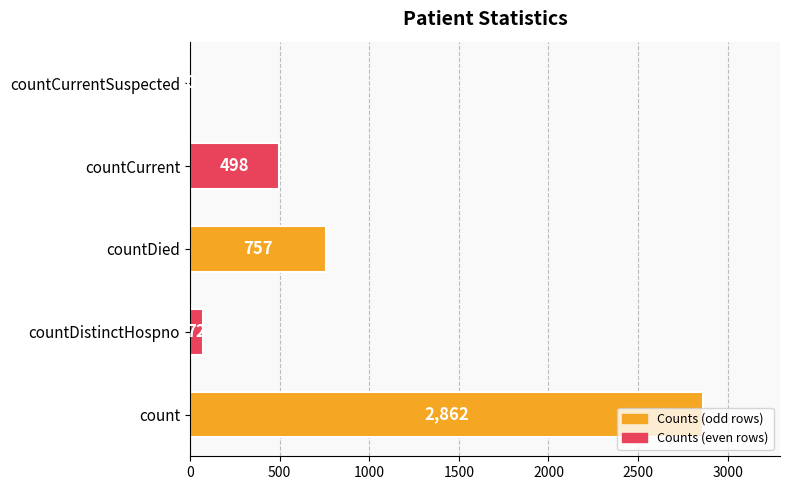

What is the average value?

838